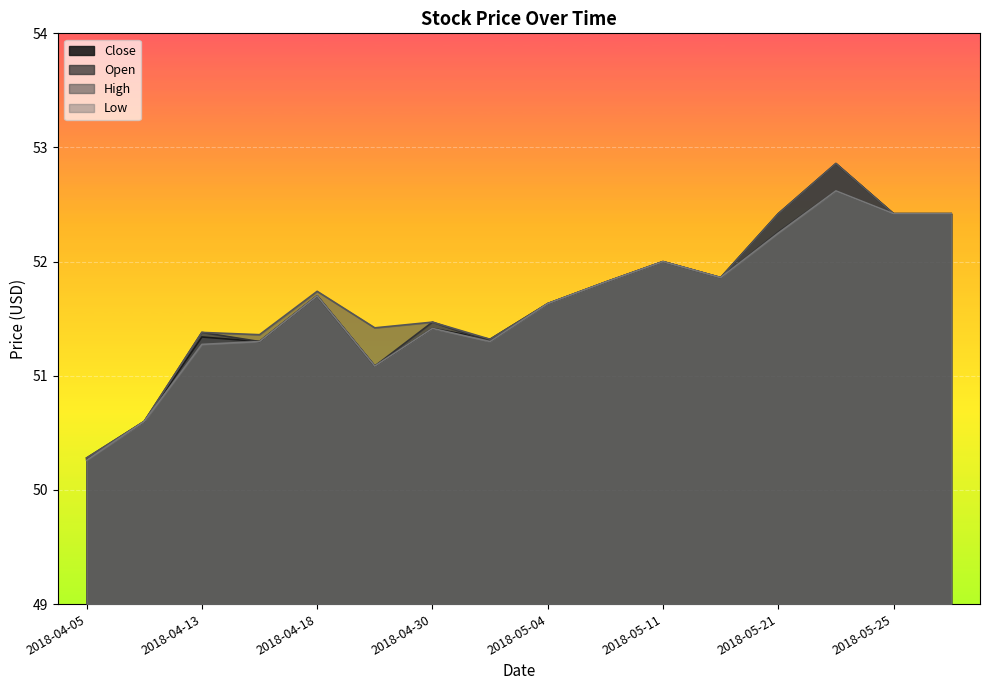

What is the approximate value of Low at 2018-04-18?

51.7